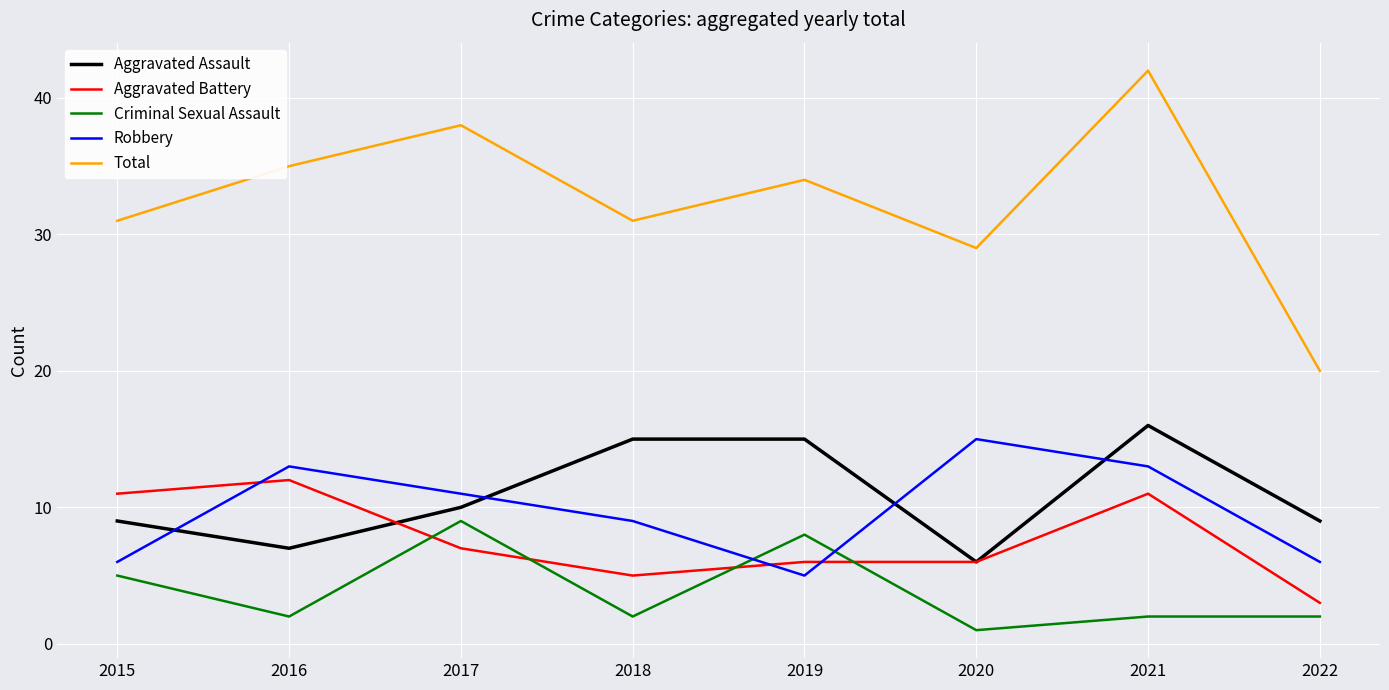

Which series has the largest range (max minus min)?

Total